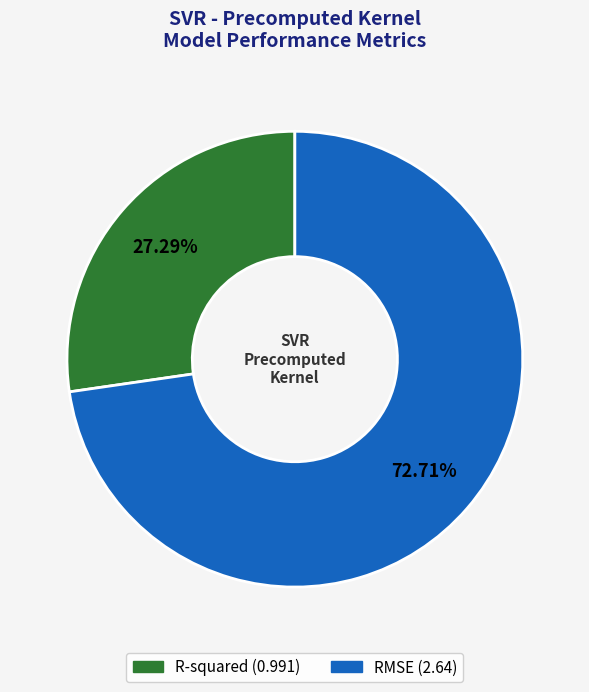

What is the ratio of the value at R-squared to the value at RMSE?

0.4